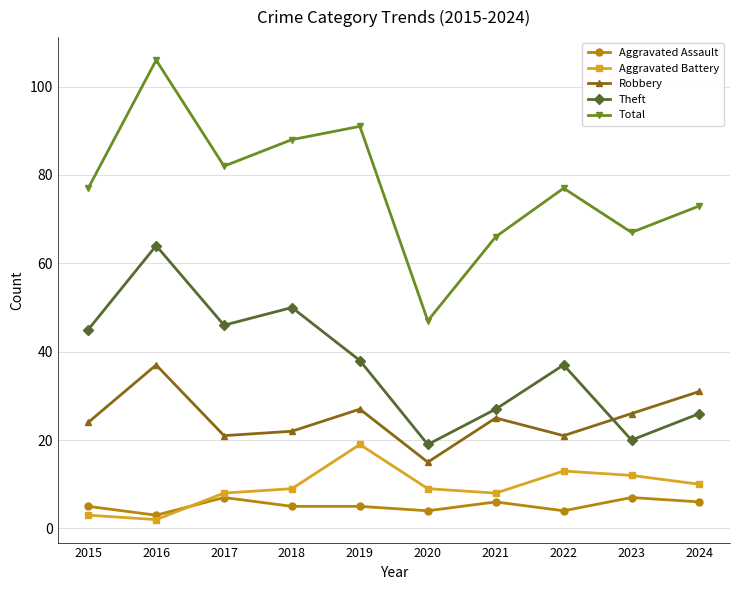

What is the difference between the maximum and minimum values in the Theft series?

45